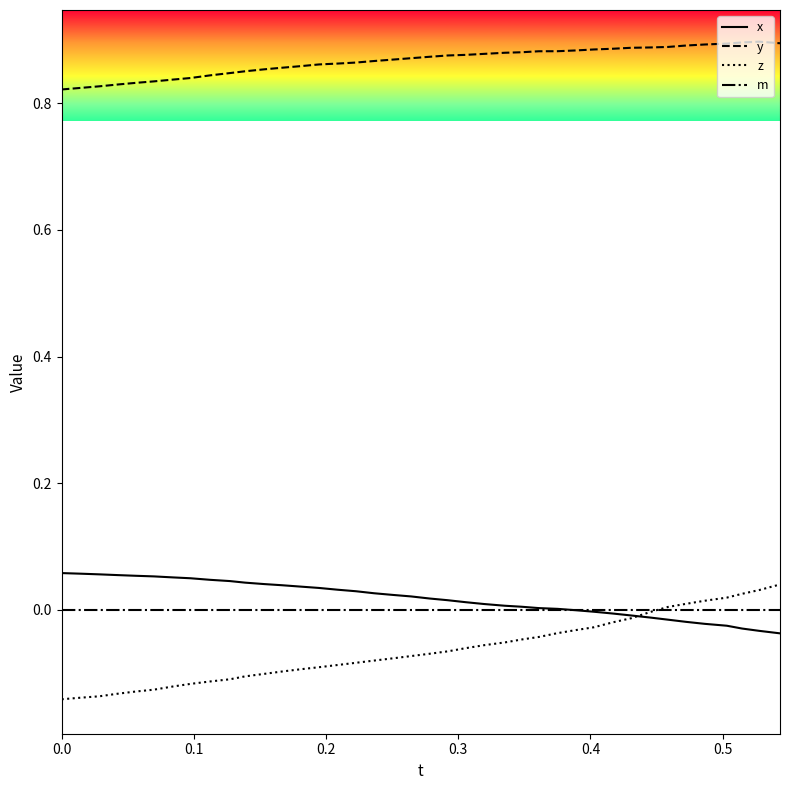

Is this an area chart (filled region under the line)?

No